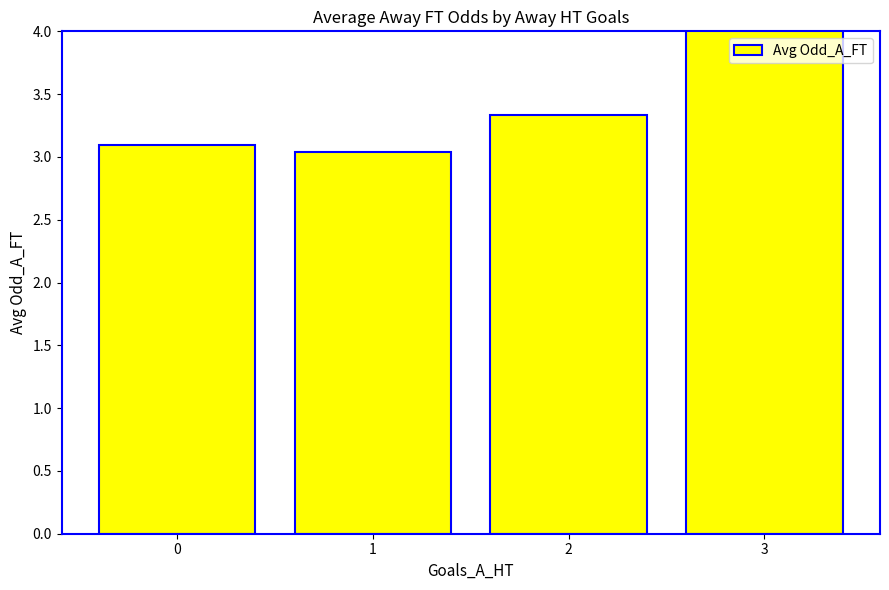

What is the sum of the values at 0 and 1?

6.1